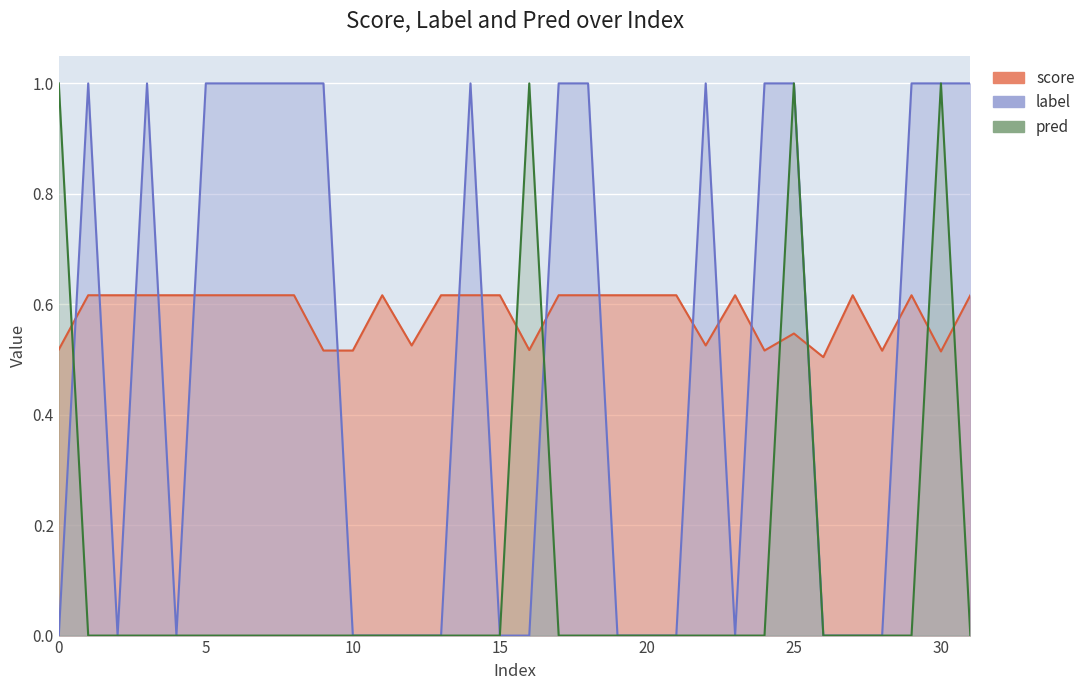

What is the difference between the score values at 30 and 8?

0.1